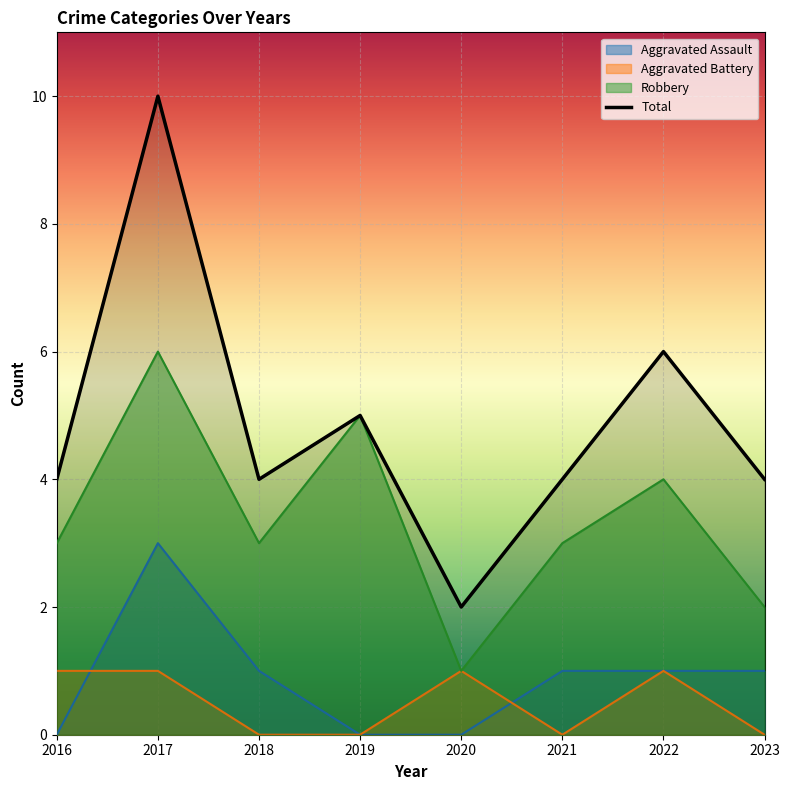

What is the difference between the maximum and second lowest values?

6